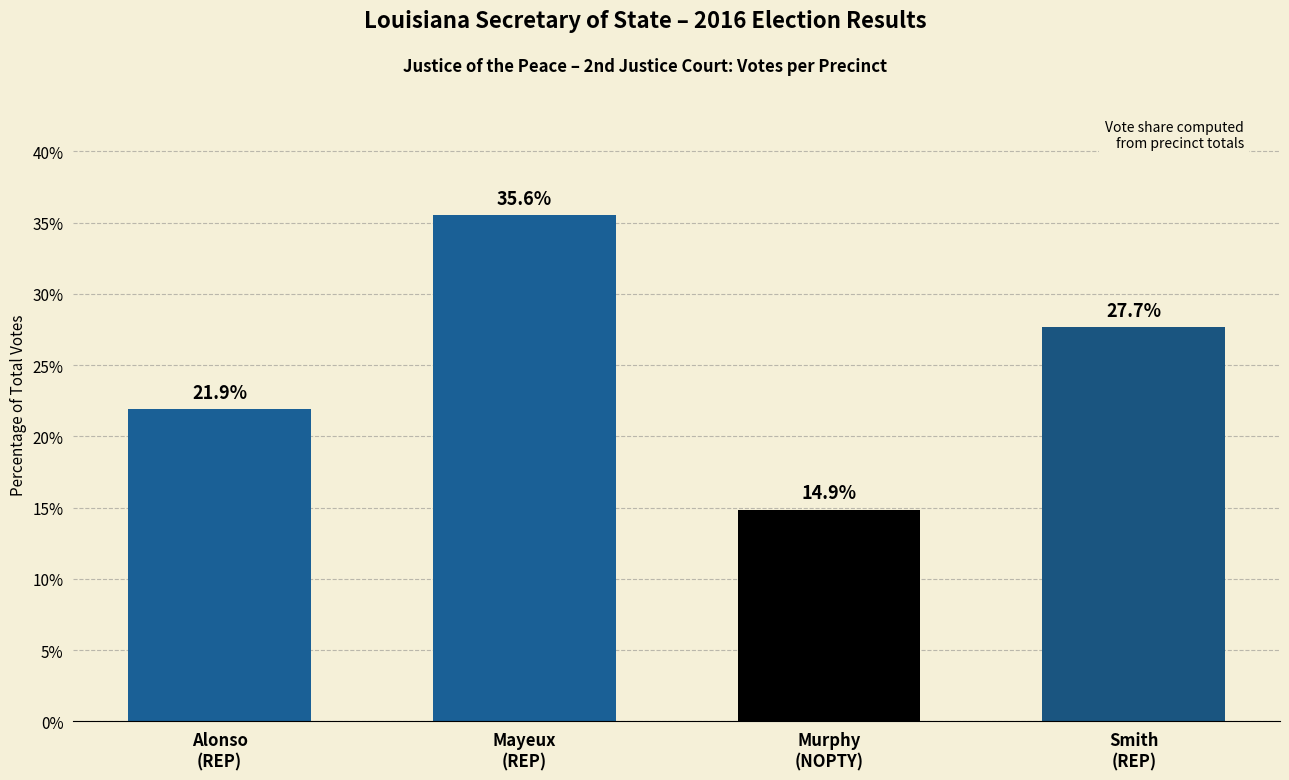

Reading left to right, transcribe all the data shown in this chart.

21.9	35.6	14.9	27.7